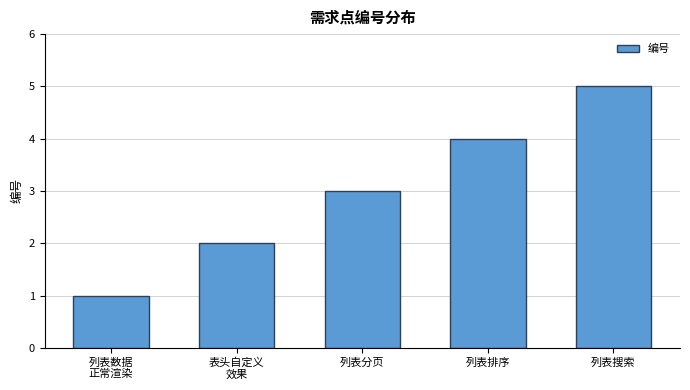

What is the sum of all values?

15